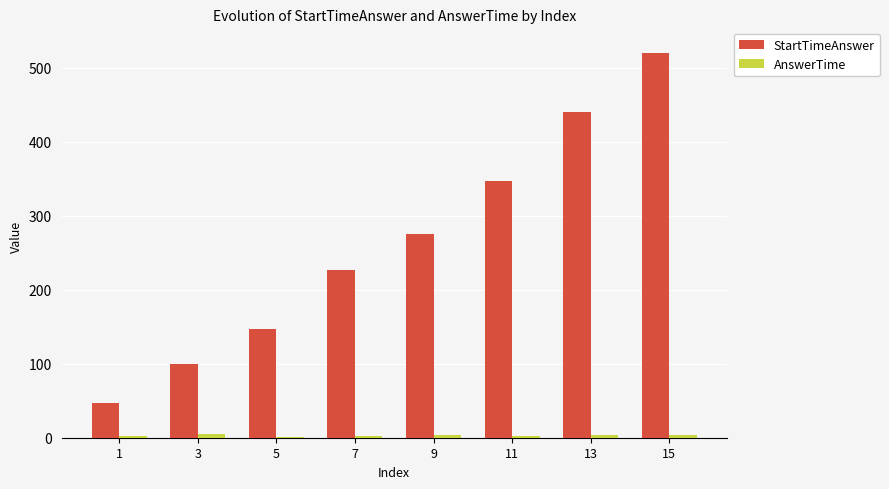

What is the average value of the StartTimeAnswer series?

263.1